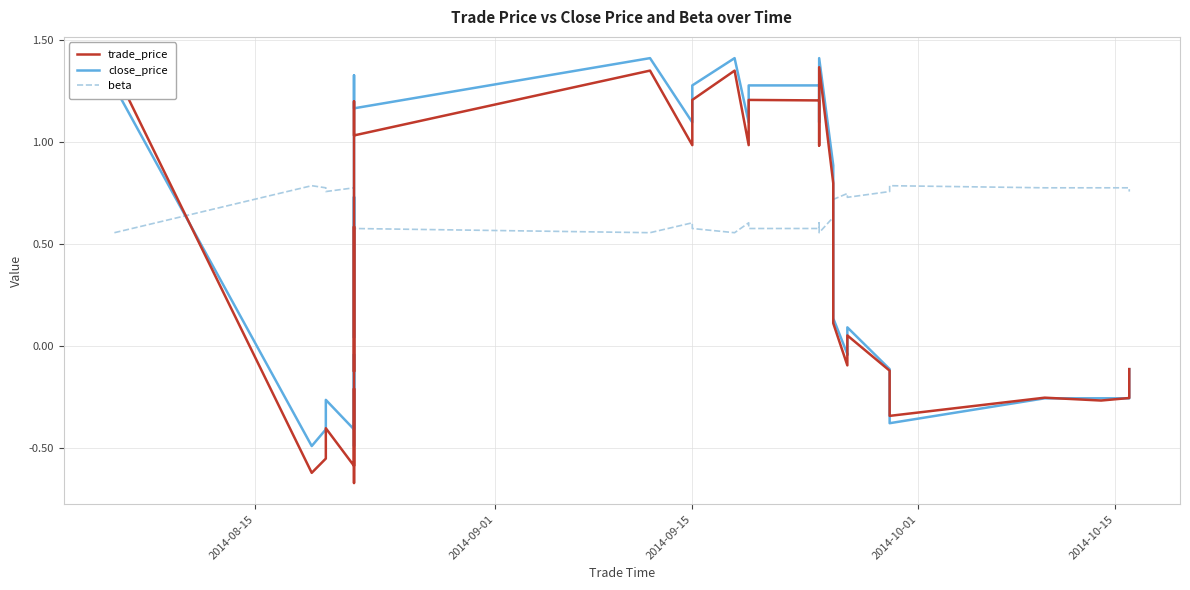

Rank the series by their maximum value, from highest to lowest.

close_price, trade_price, beta